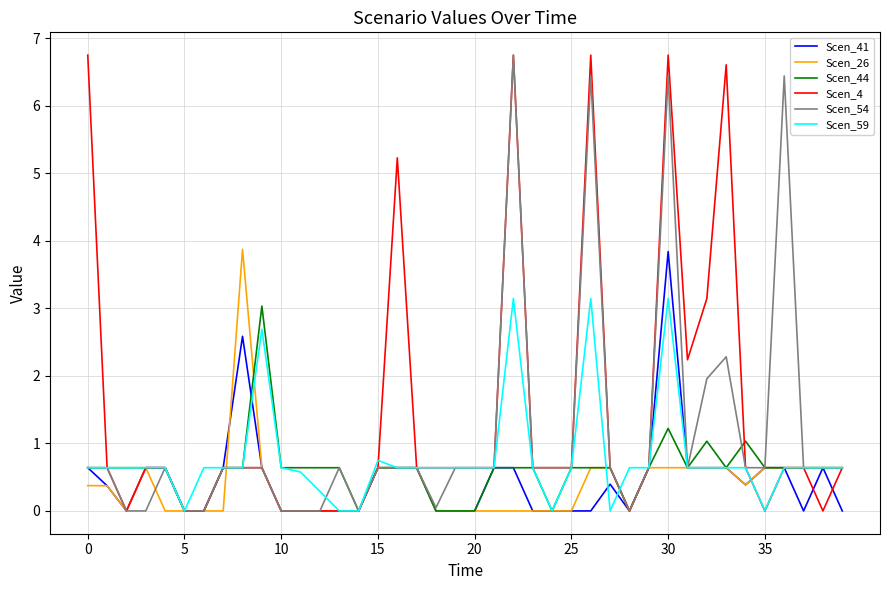

Which series has the largest total across all categories?

Scen_4